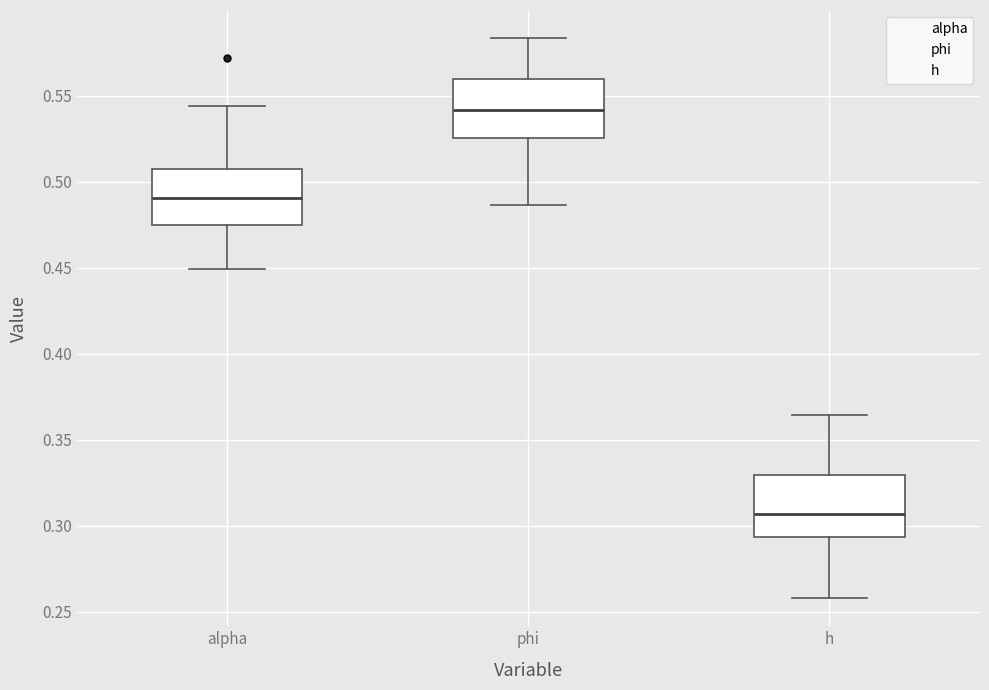

Which box has the lowest median line?

h